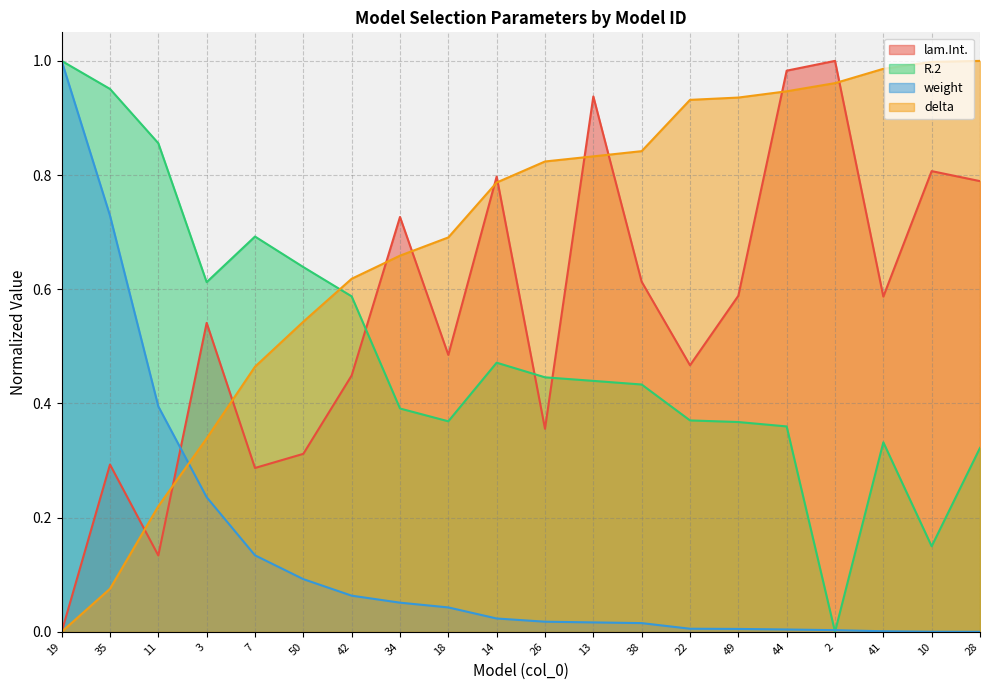

Reading right to left, extract all data points from this chart.

lam.Int.: 28=0.8	10=0.8	41=0.6	2=1.0	44=1.0	49=0.6	22=0.5	38=0.6	13=0.9	26=0.4	14=0.8	18=0.5	34=0.7	42=0.4	50=0.3	7=0.3	3=0.5	11=0.1	35=0.3	19=0.0
R.2: 28=0.3	10=0.1	41=0.3	2=0.0	44=0.4	49=0.4	22=0.4	38=0.4	13=0.4	26=0.4	14=0.5	18=0.4	34=0.4	42=0.6	50=0.6	7=0.7	3=0.6	11=0.9	35=1.0	19=1.0
weight: 28=0.0	10=0.0	41=0.0	2=0.0	44=0.0	49=0.0	22=0.0	38=0.0	13=0.0	26=0.0	14=0.0	18=0.0	34=0.1	42=0.1	50=0.1	7=0.1	3=0.2	11=0.4	35=0.7	19=1.0
delta: 28=1.0	10=1.0	41=1.0	2=1.0	44=0.9	49=0.9	22=0.9	38=0.8	13=0.8	26=0.8	14=0.8	18=0.7	34=0.7	42=0.6	50=0.5	7=0.5	3=0.3	11=0.2	35=0.1	19=0.0